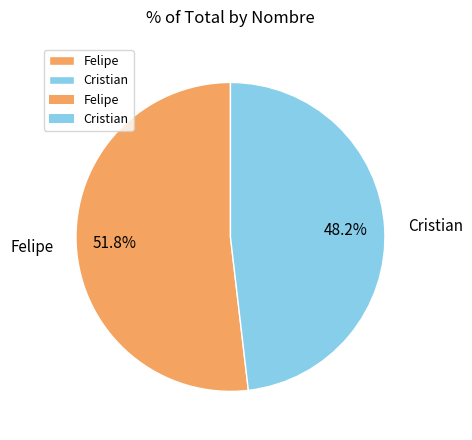

The Cristian slice represents 48% of the pie. True or false?

True